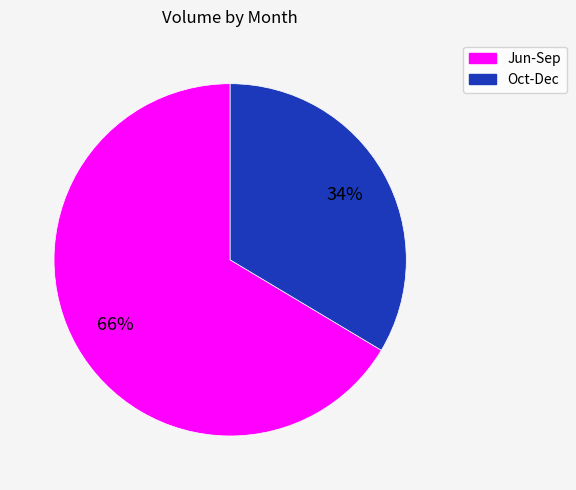

To the nearest percent, what is the average slice percentage?

50%